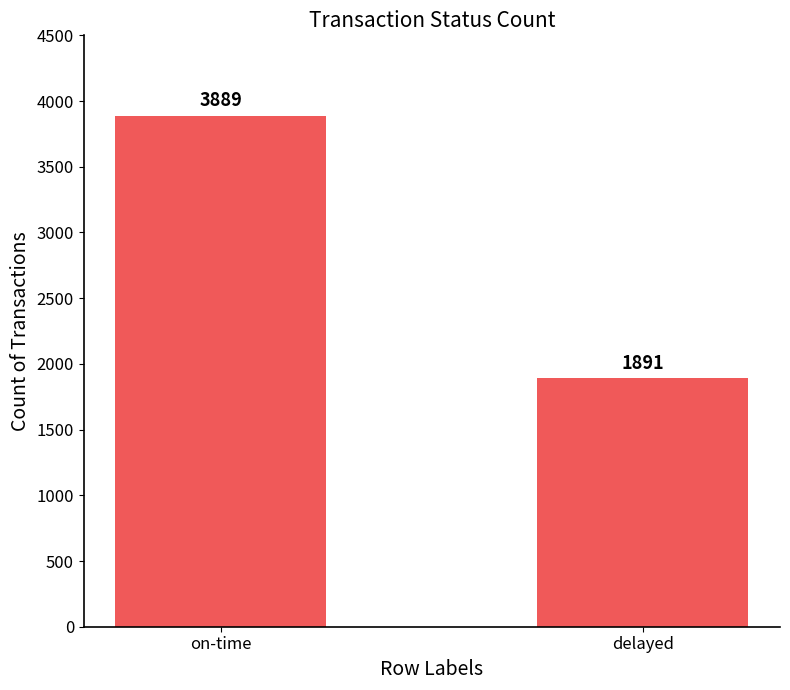

What is the smallest value displayed?

1891